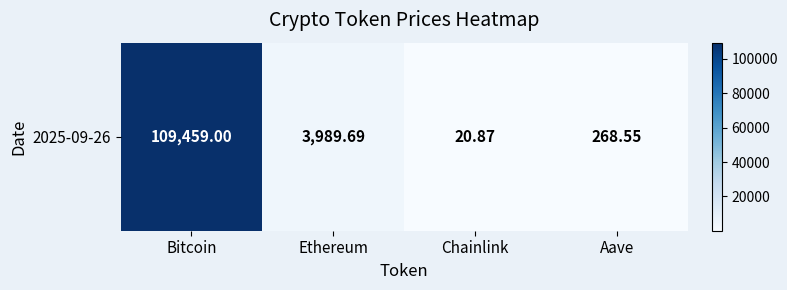

How many distinct data groups are displayed?

1